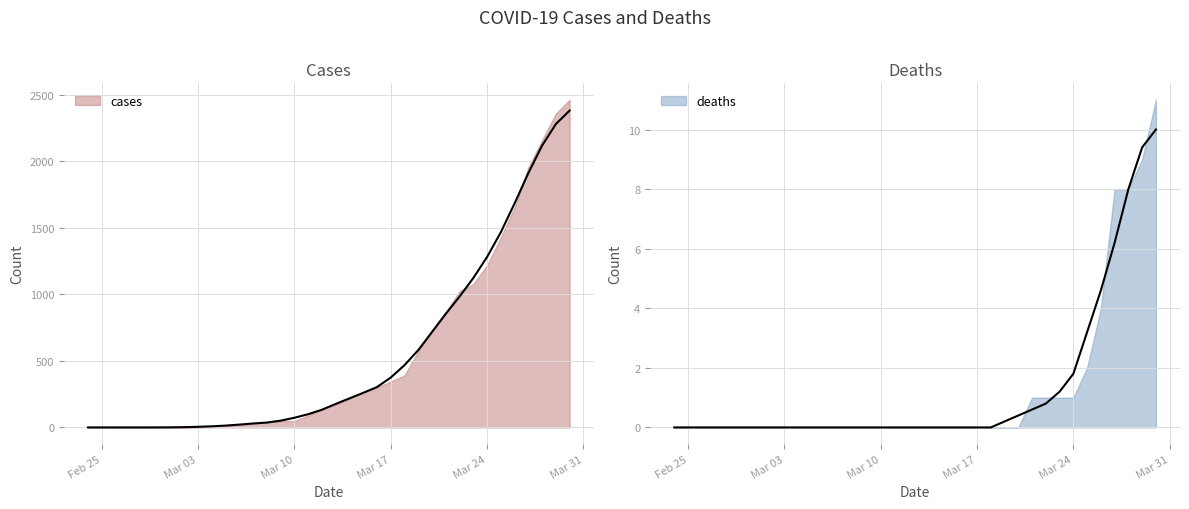

What is the label of the 25th point from the left?

2020-03-19